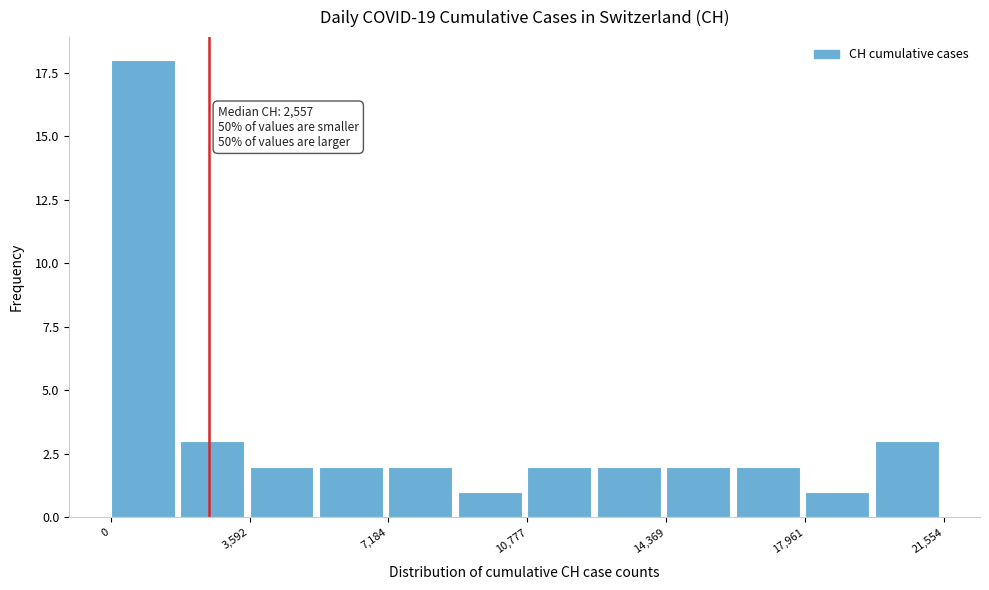

Around what value on the x-axis is the tallest bar? Give the approximate position of its centre, as read against the axis.

1000